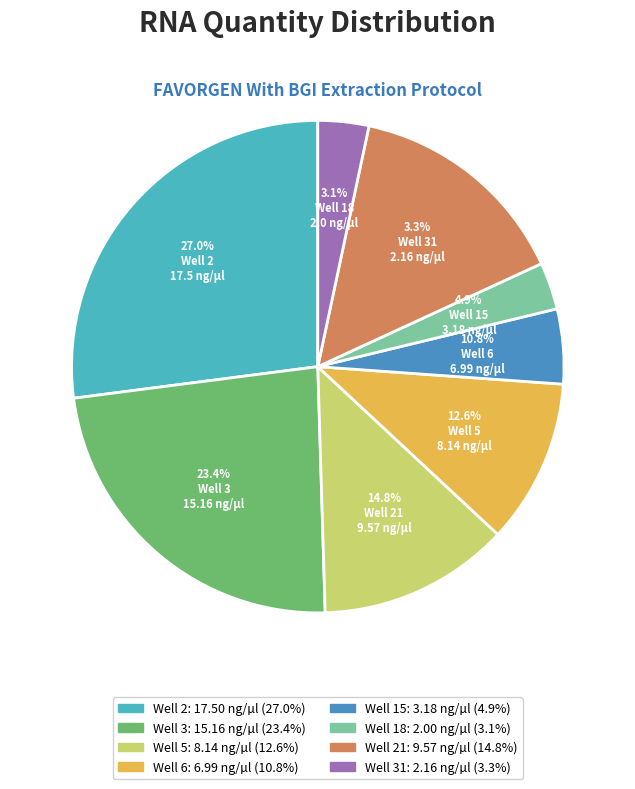

What is the change in value from Well 2 to Well 3?

-2.3